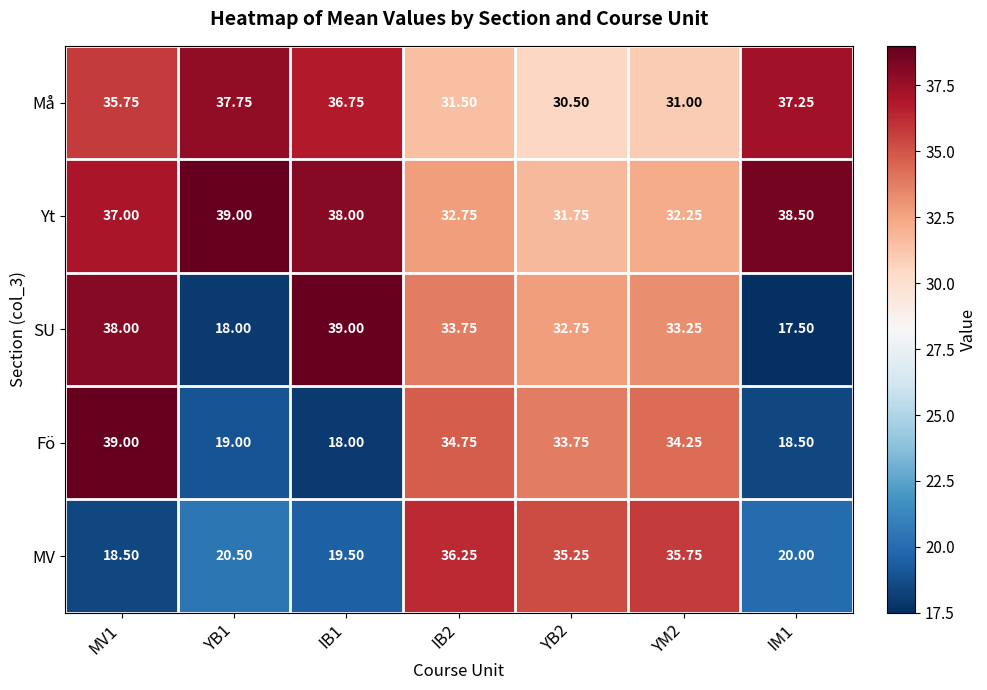

At YB1, list the series in order from smallest to largest.

SU, Fö, MV, Må, Yt